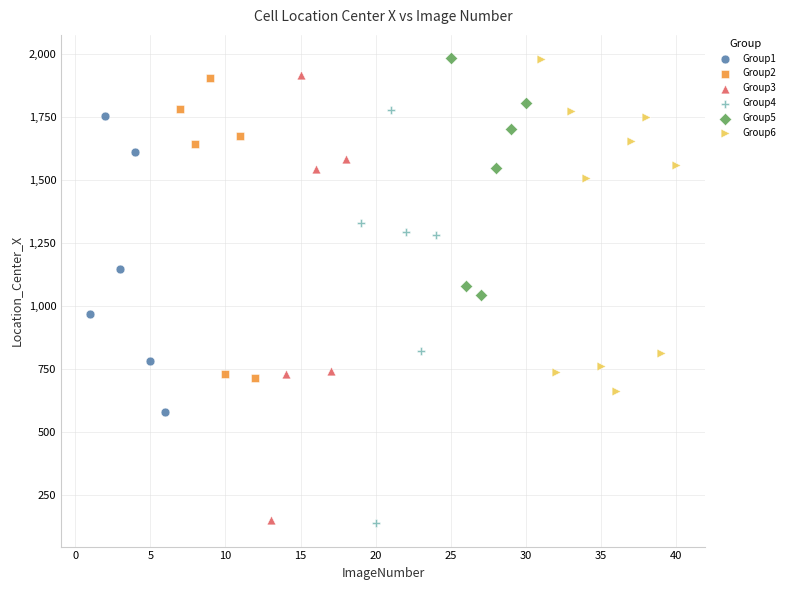

What are all the series names shown in the legend?

Group1, Group2, Group3, Group4, Group5, Group6